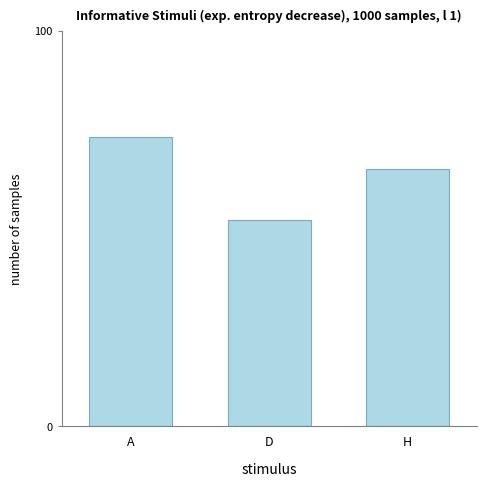

What is the change in value from A to H?

-8